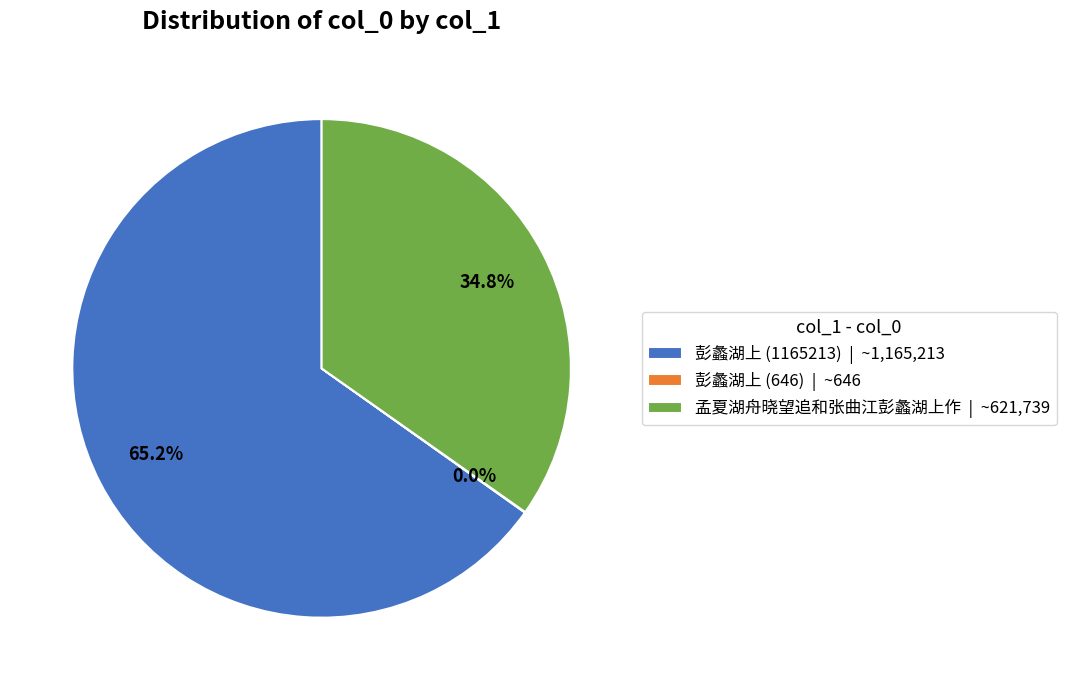

To the nearest percent, what is the difference between the largest and smallest slice percentages?

65%